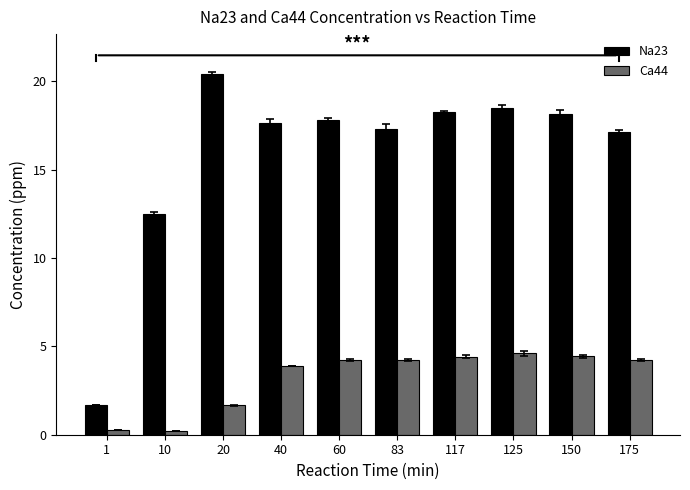

What is the sum of all Na23 values?

159.4